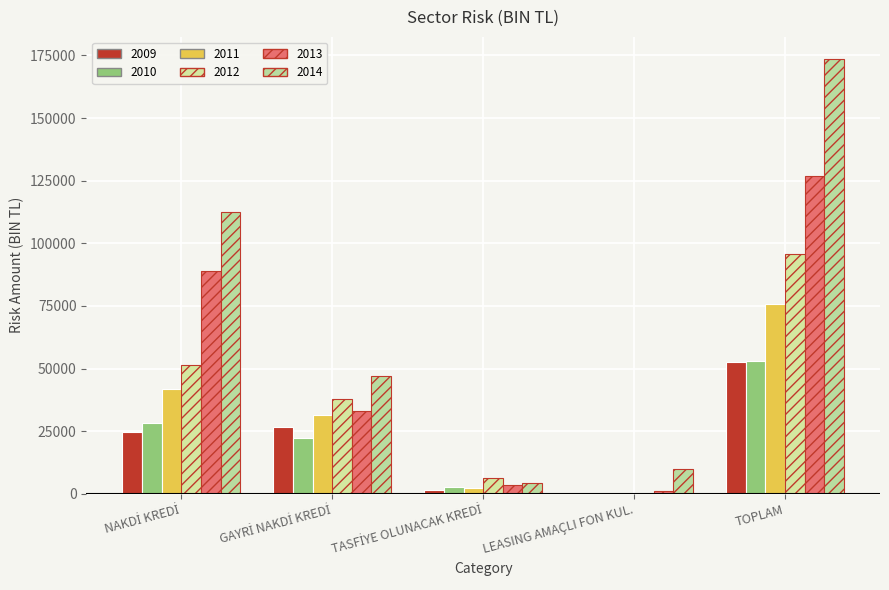

Rank the series at GAYRİ NAKDİ KREDİ from highest to lowest value.

2014, 2012, 2013, 2011, 2009, 2010